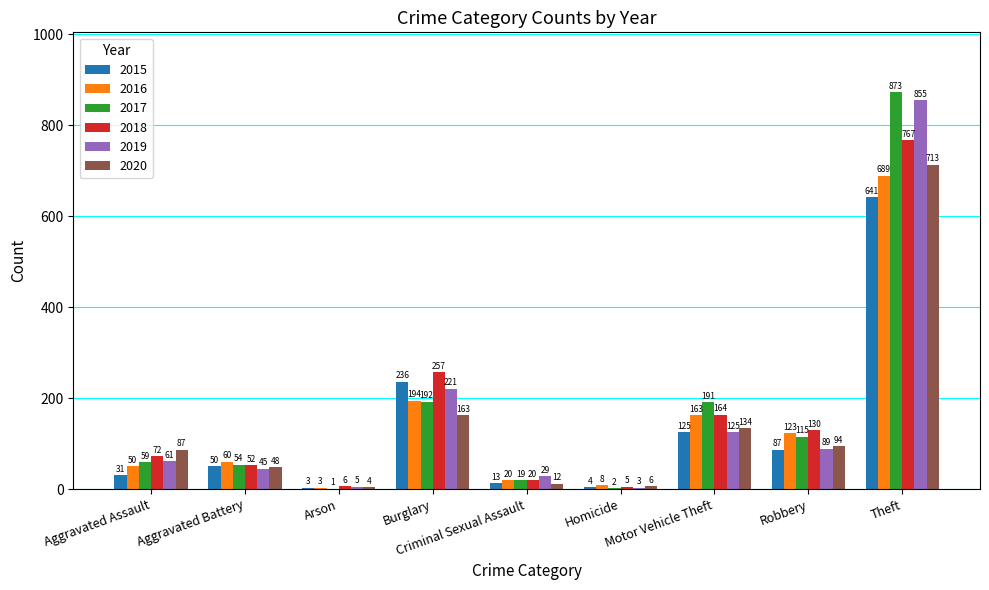

Which series has the largest total across all categories?

2017